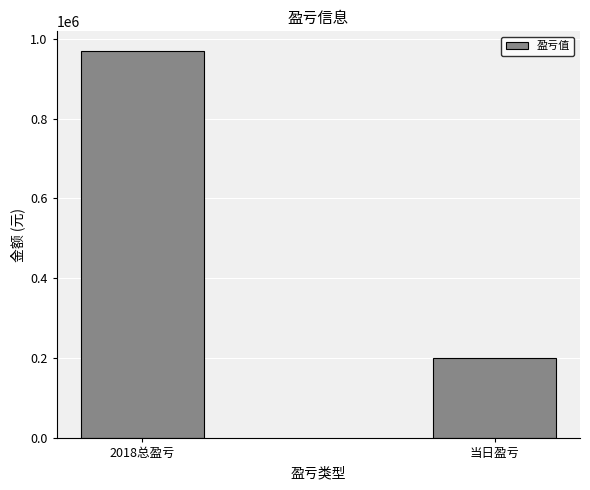

List the labels in order of value, smallest first.

当日盈亏, 2018总盈亏